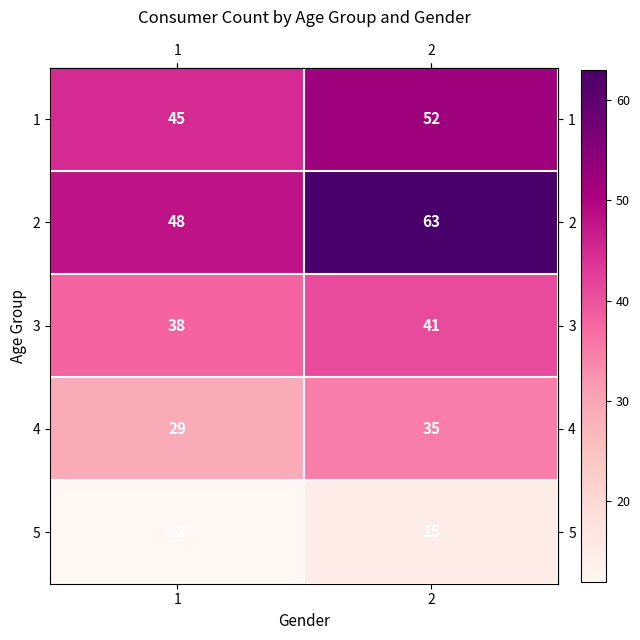

What is the difference between the maximum and minimum values in the 2 series?

15